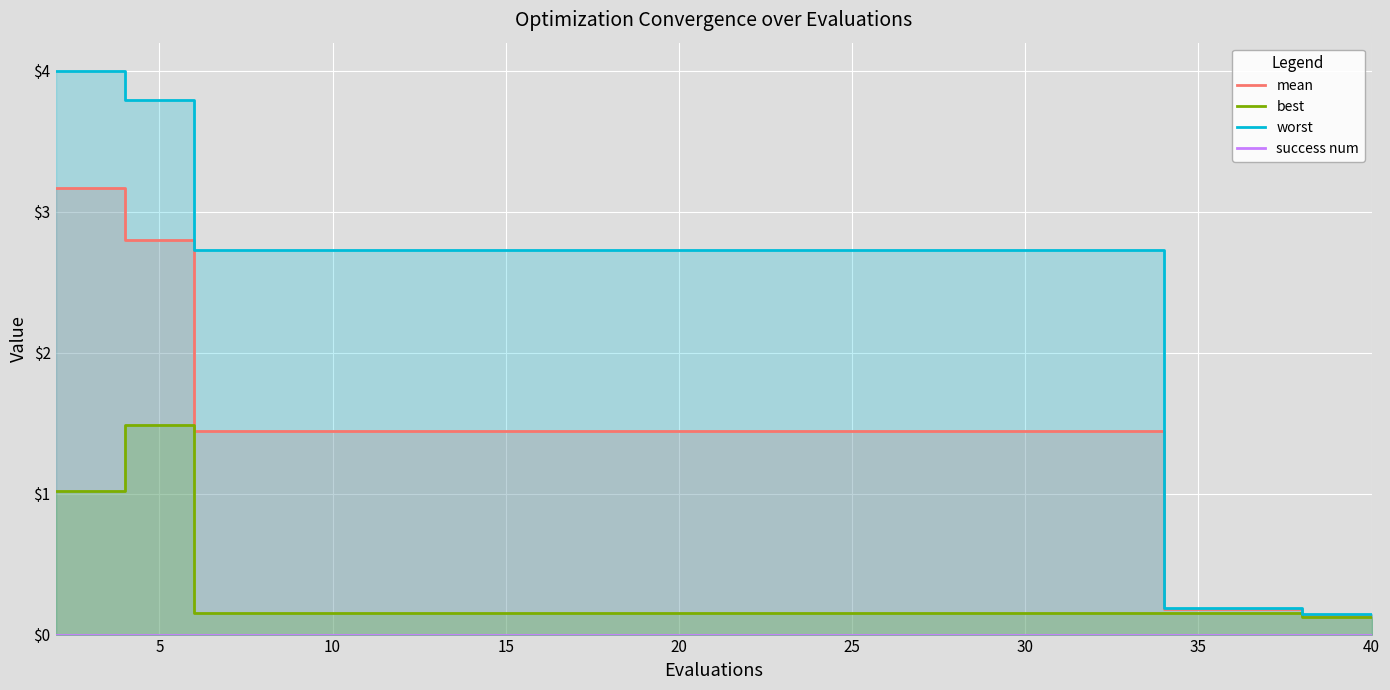

True or false: worst and best intersect in this chart.

False